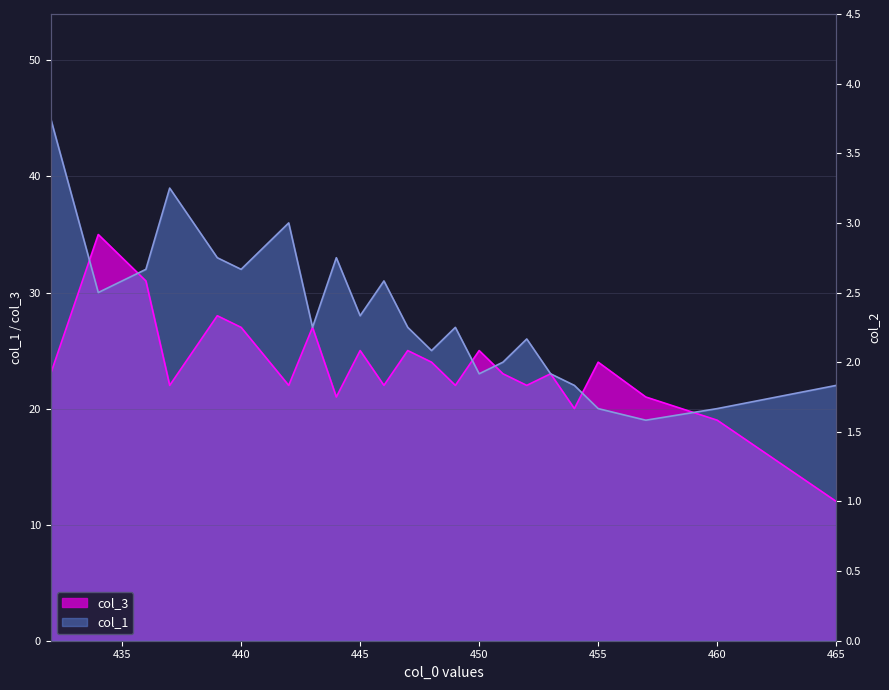

At how many categories does at least one series exceed 41?

1